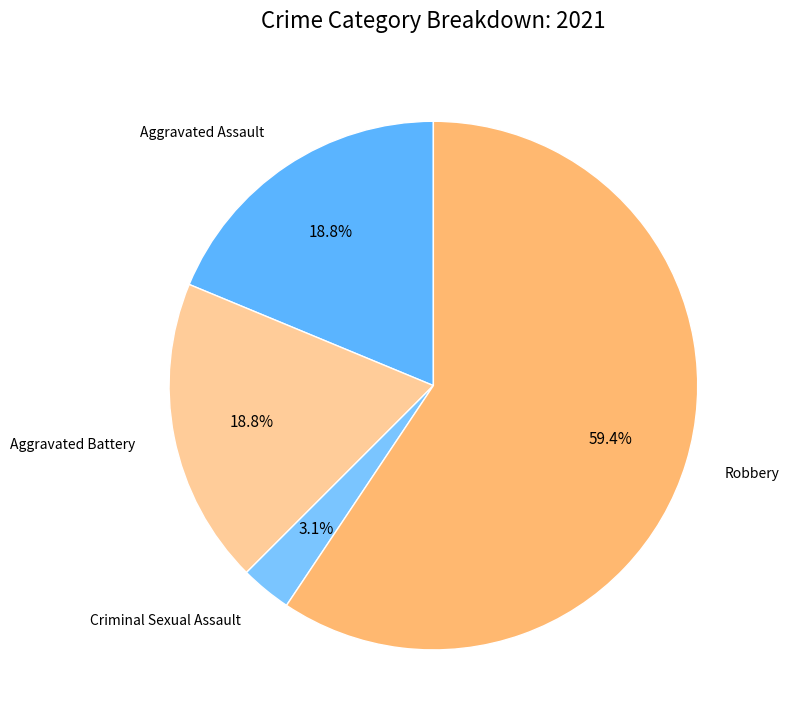

Which slice is the smallest?

Criminal Sexual Assault